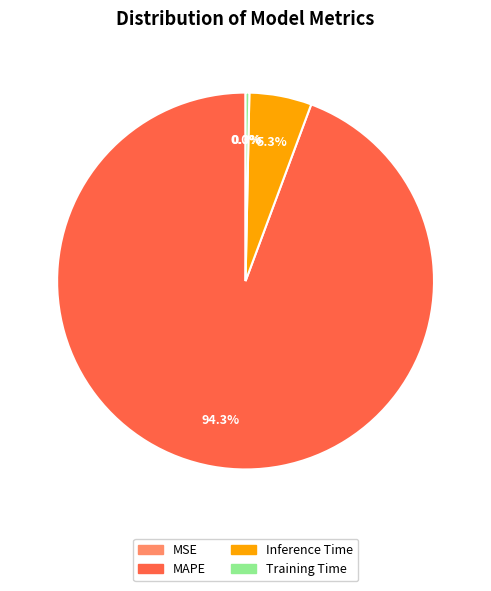

True or false: Inference Time accounts for 5% of the total.

True